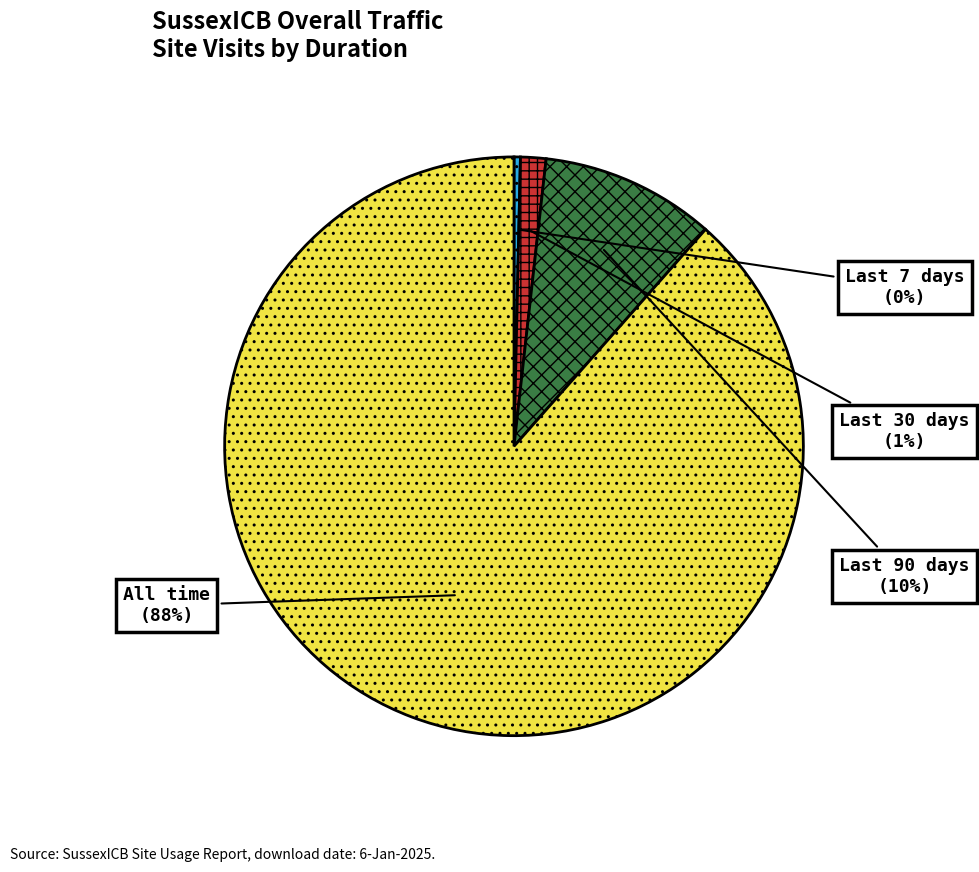

Which category accounts for the majority?

All time